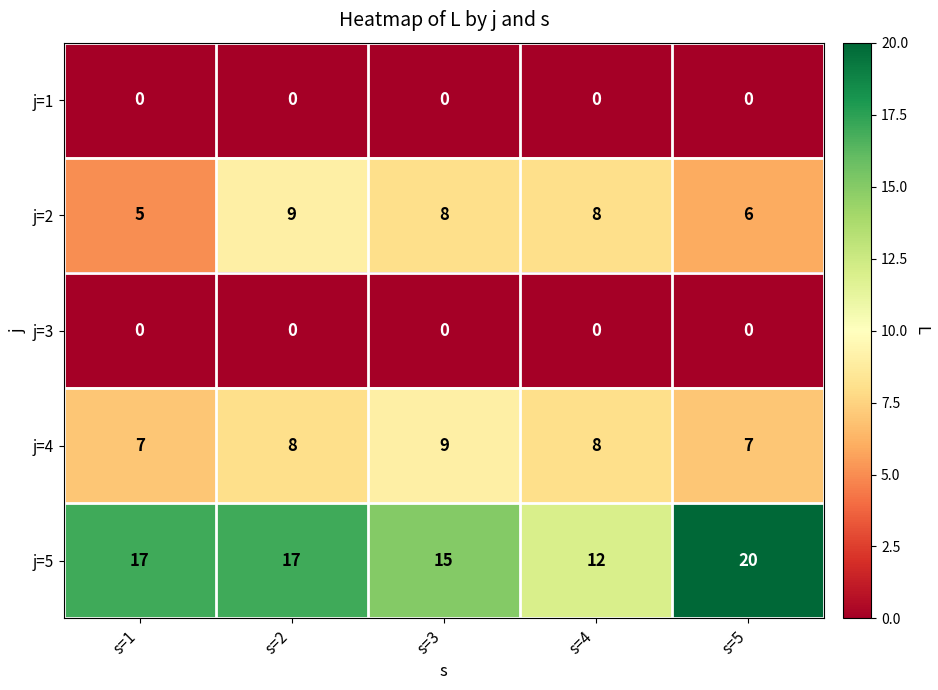

Reading left to right, list all the values displayed in this chart.

j=1: 0	0	0	0	0
j=2: 5	9	8	8	6
j=3: 0	0	0	0	0
j=4: 7	8	9	8	7
j=5: 17	17	15	12	20